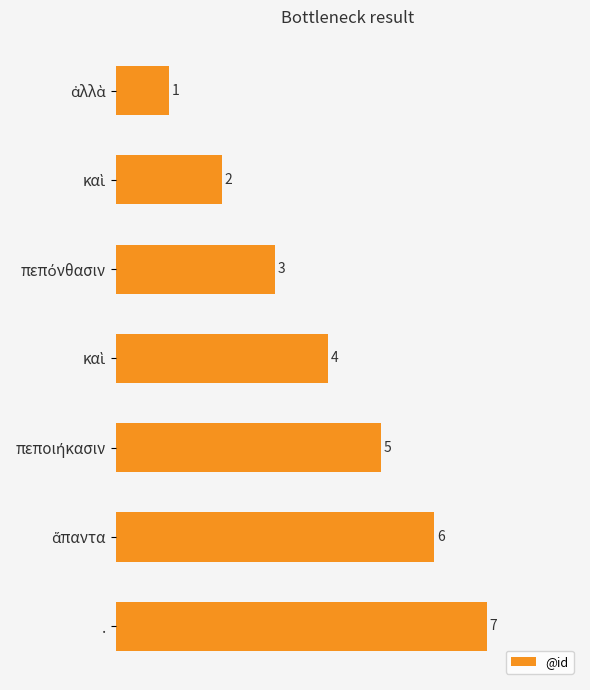

How many data points are less than 4?

3